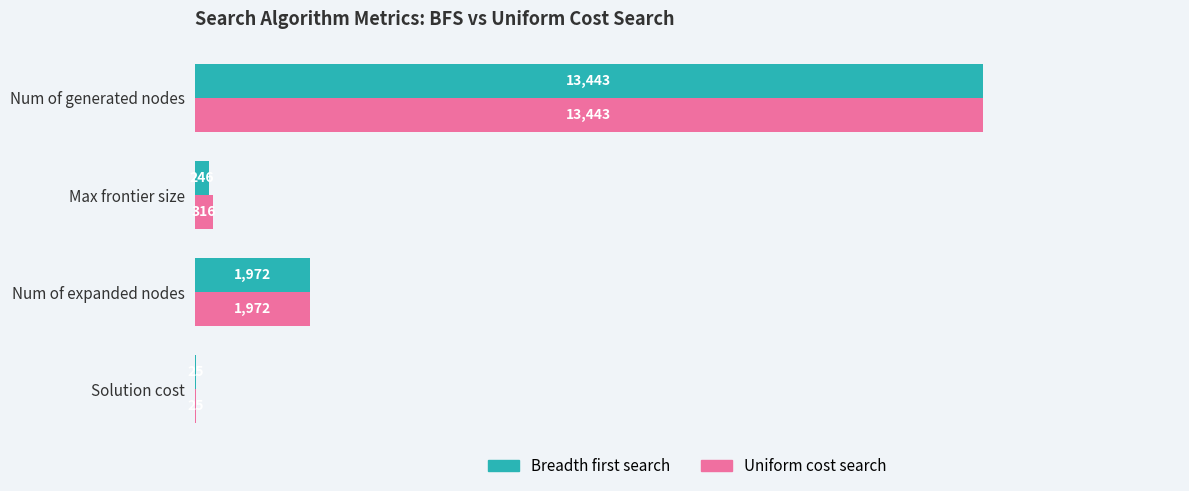

What is the sum of the Uniform cost search values at Solution cost and Num of expanded nodes?

1997